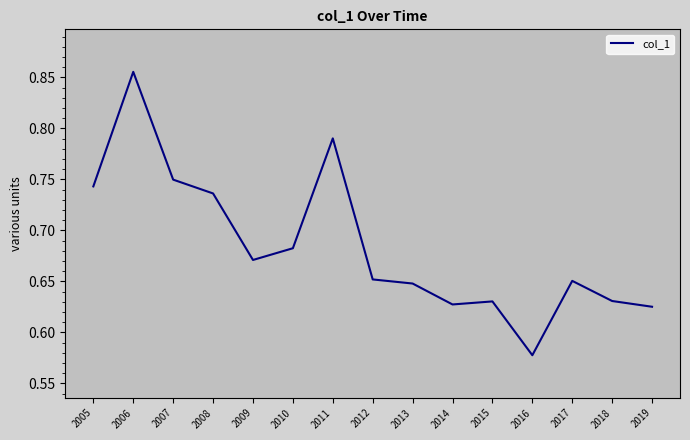

At which category does the data reach its first local peak?

2006